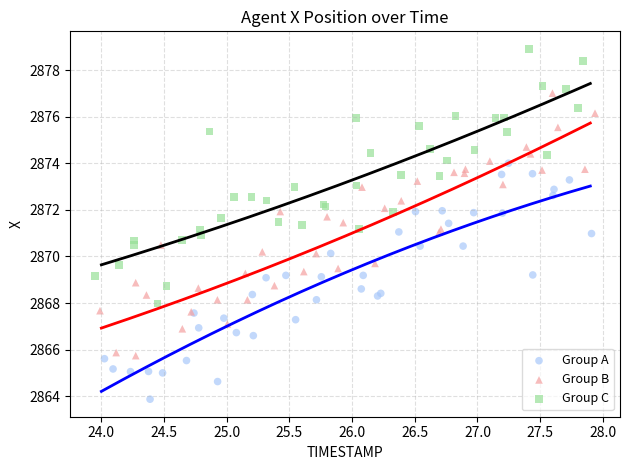

Which series contains the lowest Y value?

Group A